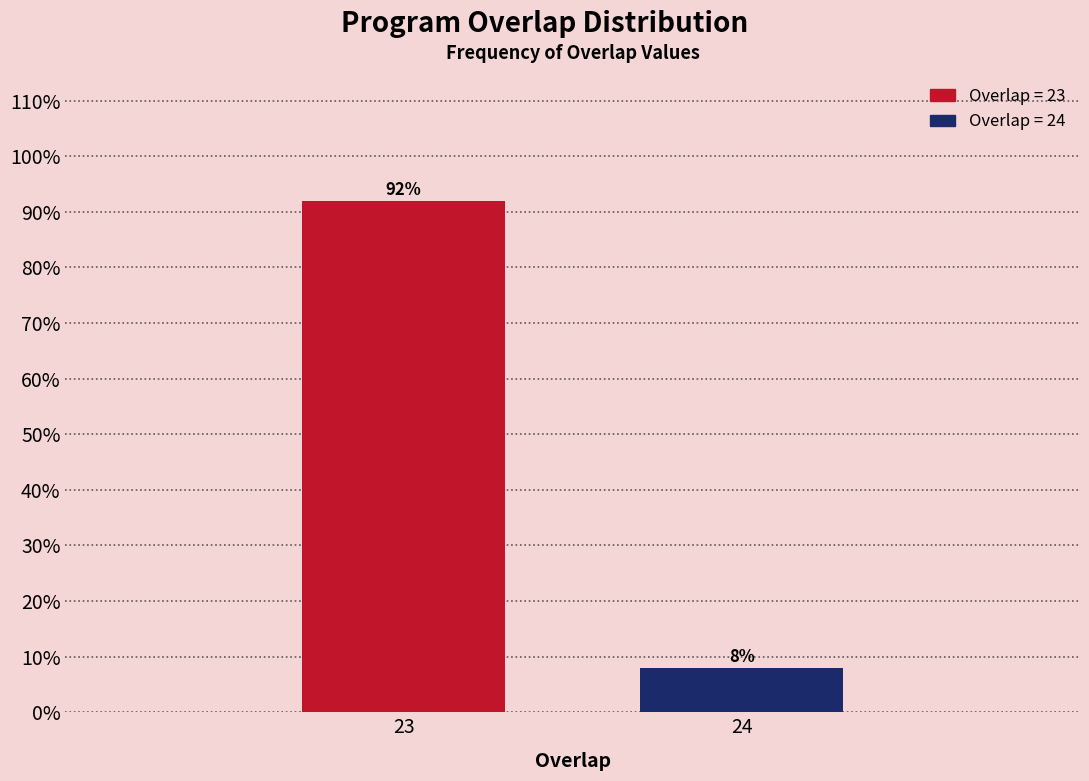

Reading left to right, what are all the values shown in this chart?

23=92	24=8